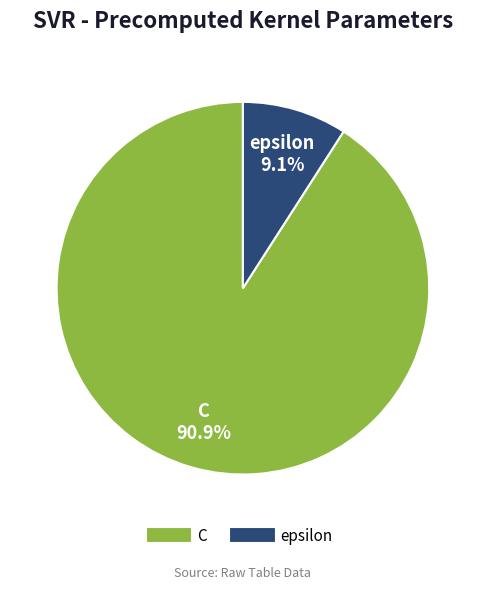

To the nearest percent, what is the difference between the epsilon and C slice percentages?

82%